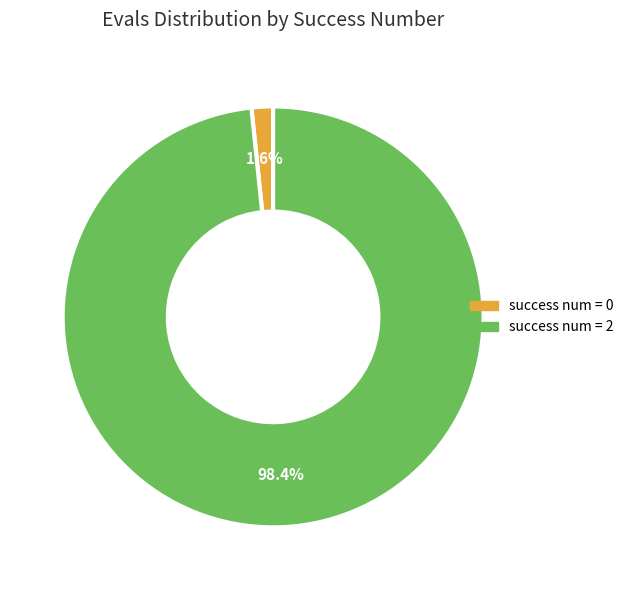

Does any single category account for the majority?

Yes